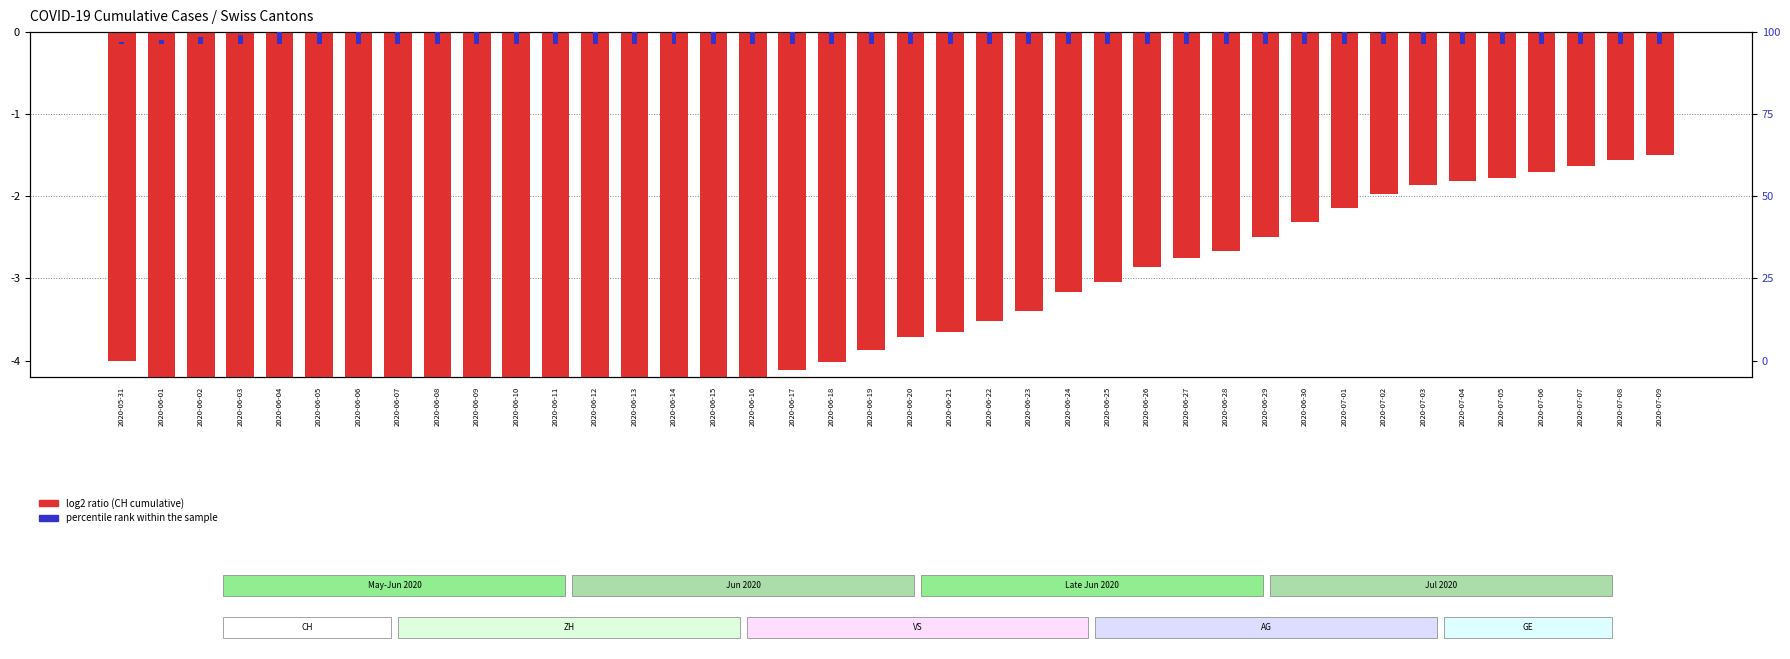

The percentile rank within the sample series shows 0.4 at 2020-06-12. True or false?

True